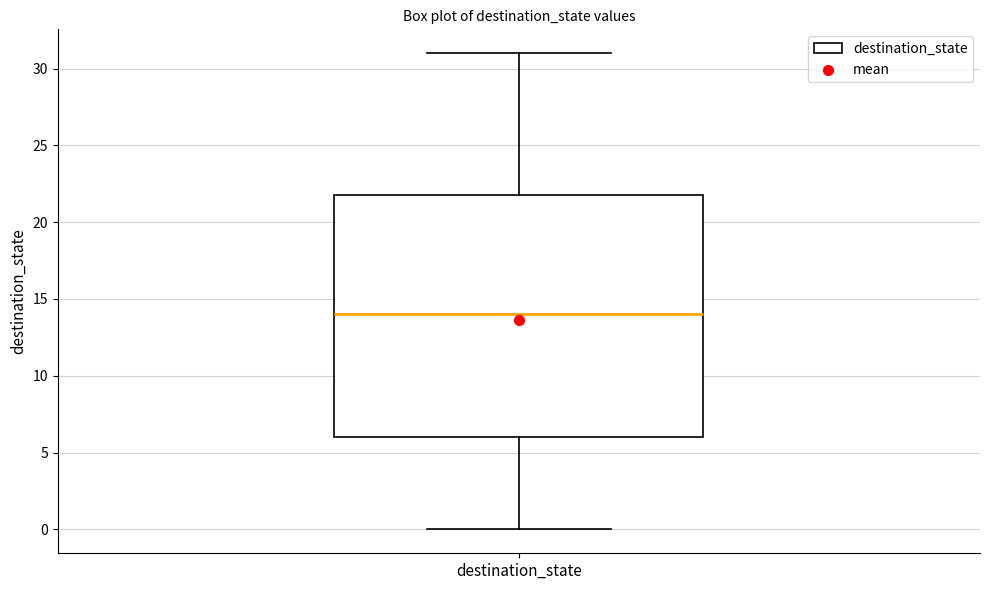

Transcribe this box plot: give where the median line is, the range the box spans, and where the two whiskers end, as read against the y-axis. The values are not printed on the chart, so give them approximately, as read against the axis.

median 14, box 6 to 22, whiskers 0 to 31